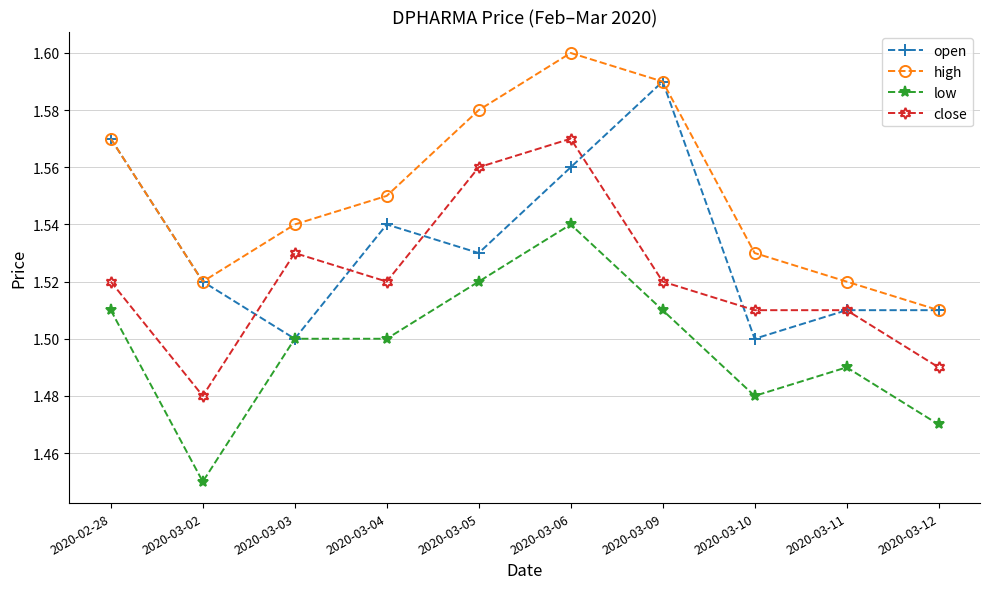

Which series has the largest total across all categories?

high